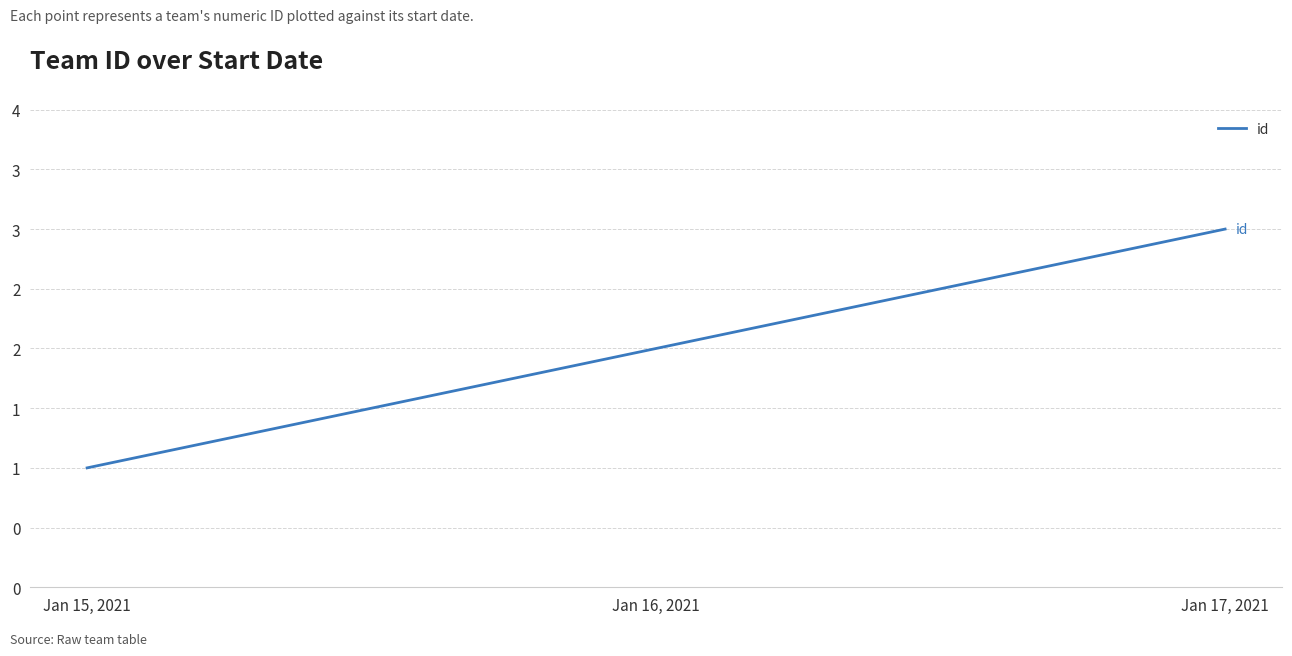

Where does the data first go above 2?

Jan 17, 2021